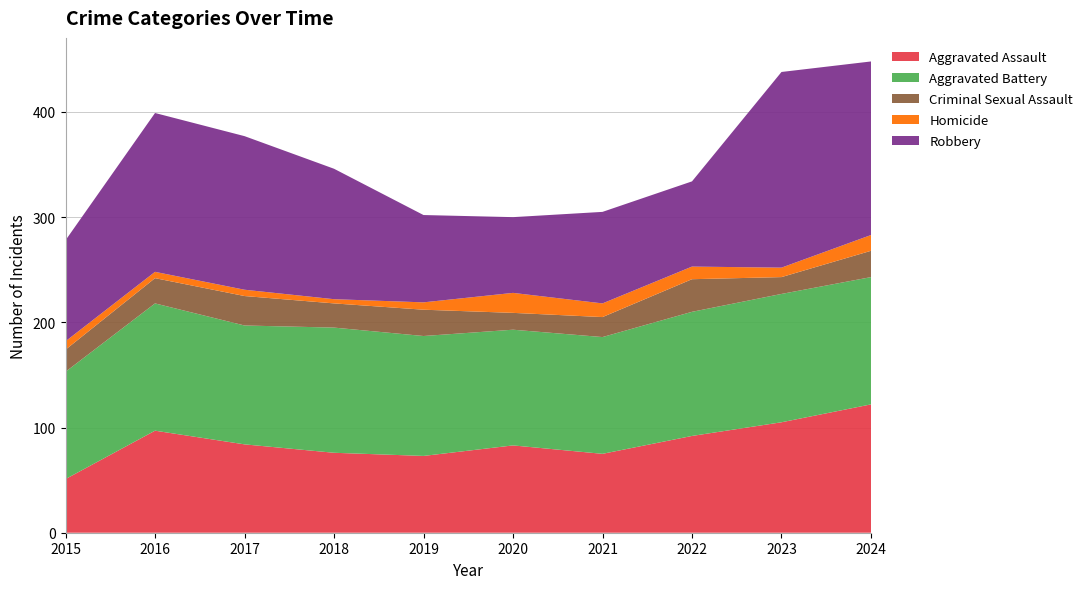

Reading left to right, transcribe all the data shown in this chart.

Aggravated Assault: 2015=51	2016=97	2017=84	2018=76	2019=73	2020=83	2021=75	2022=92	2023=105	2024=122
Aggravated Battery: 2015=102	2016=121	2017=113	2018=119	2019=114	2020=110	2021=111	2022=118	2023=122	2024=121
Criminal Sexual Assault: 2015=21	2016=24	2017=28	2018=23	2019=25	2020=16	2021=19	2022=31	2023=16	2024=25
Homicide: 2015=8	2016=6	2017=6	2018=4	2019=7	2020=19	2021=13	2022=12	2023=9	2024=15
Robbery: 2015=96	2016=151	2017=146	2018=124	2019=83	2020=72	2021=87	2022=81	2023=186	2024=165